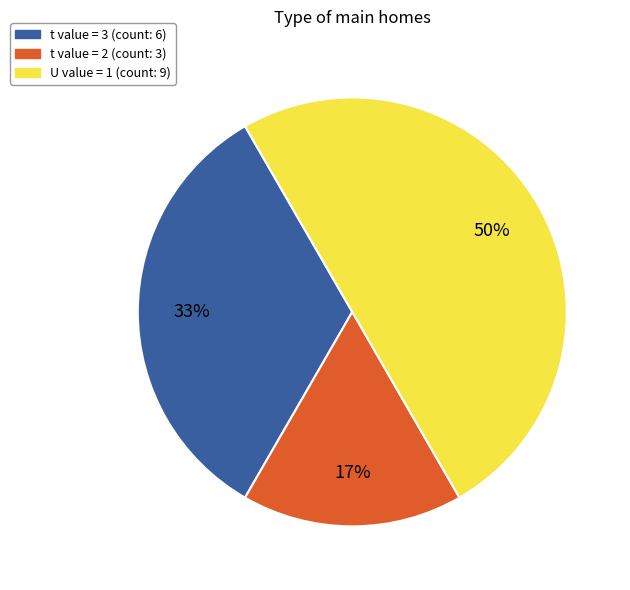

To the nearest percent, what is the average slice percentage?

33%